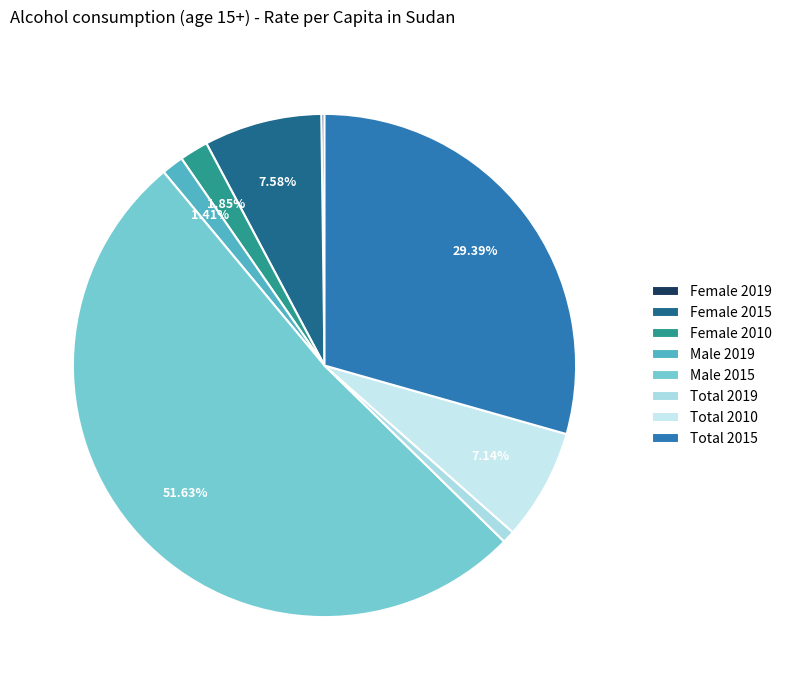

Combined, what portion of the pie is Total 2015 and Female 2019?

29.6%